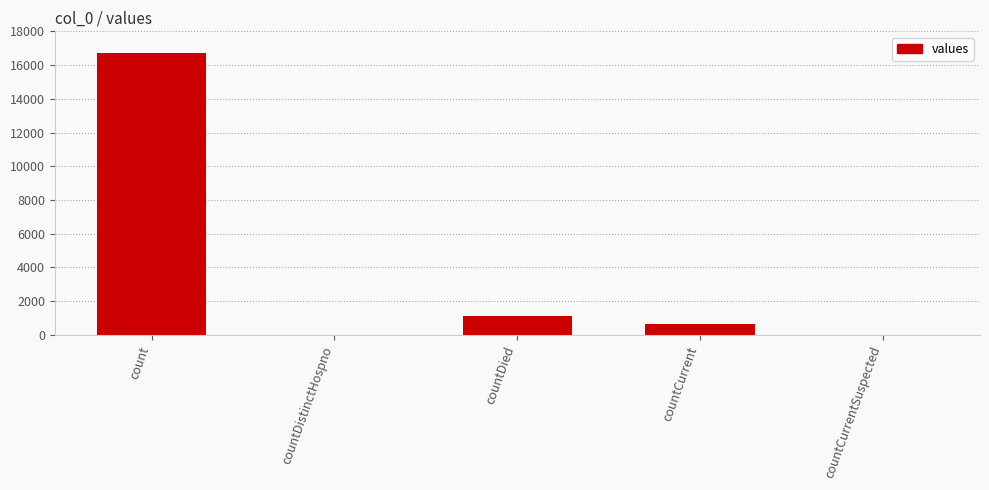

What is the sum of all values?

18539